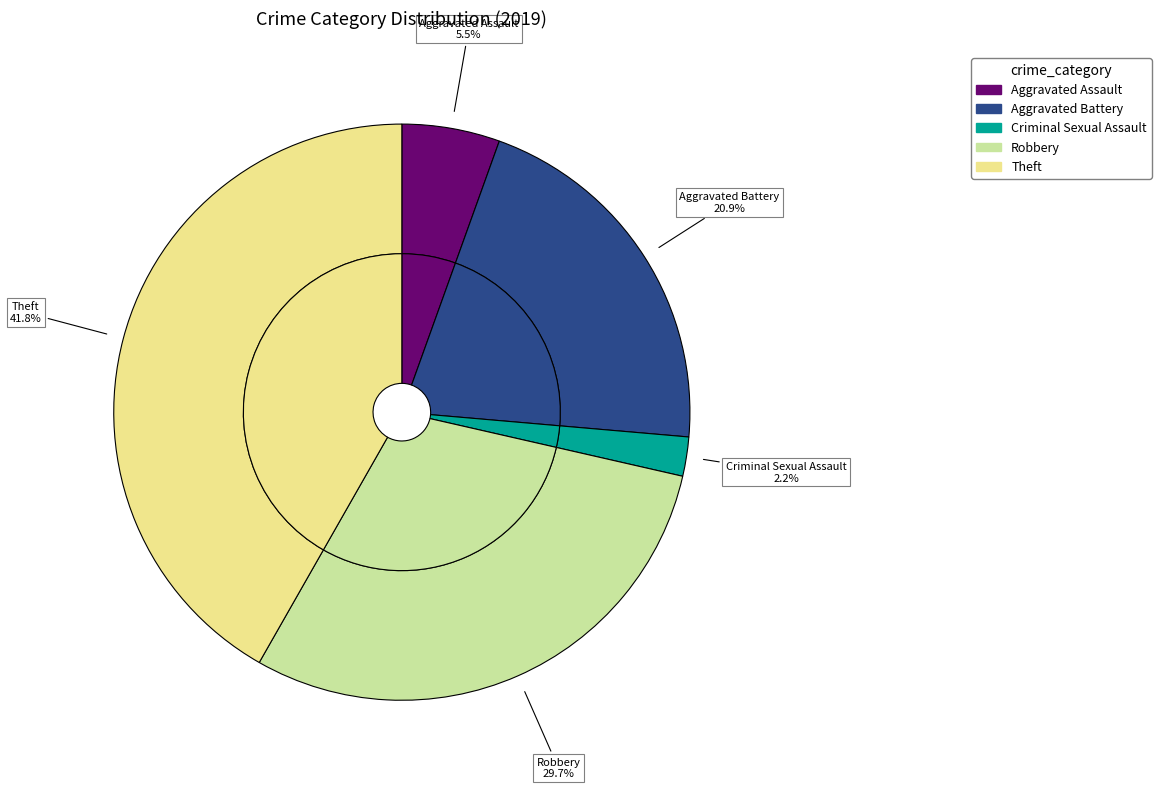

Which category has the biggest portion of the pie?

Theft